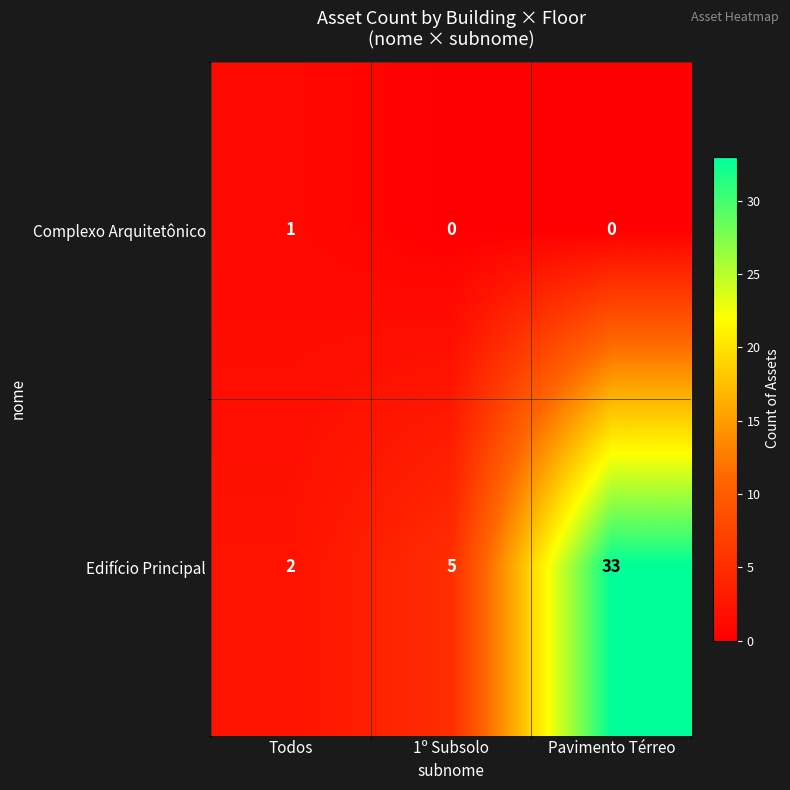

Which label corresponds to the largest value in the chart?

Pavimento Térreo